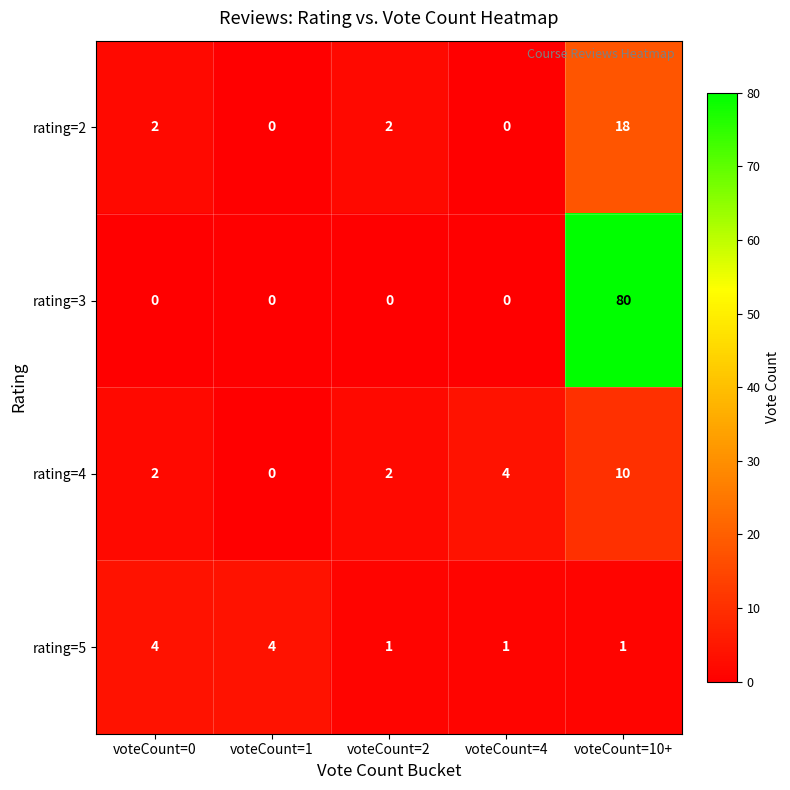

Between voteCount=1 and voteCount=10+, which series saw the biggest shift?

rating=3